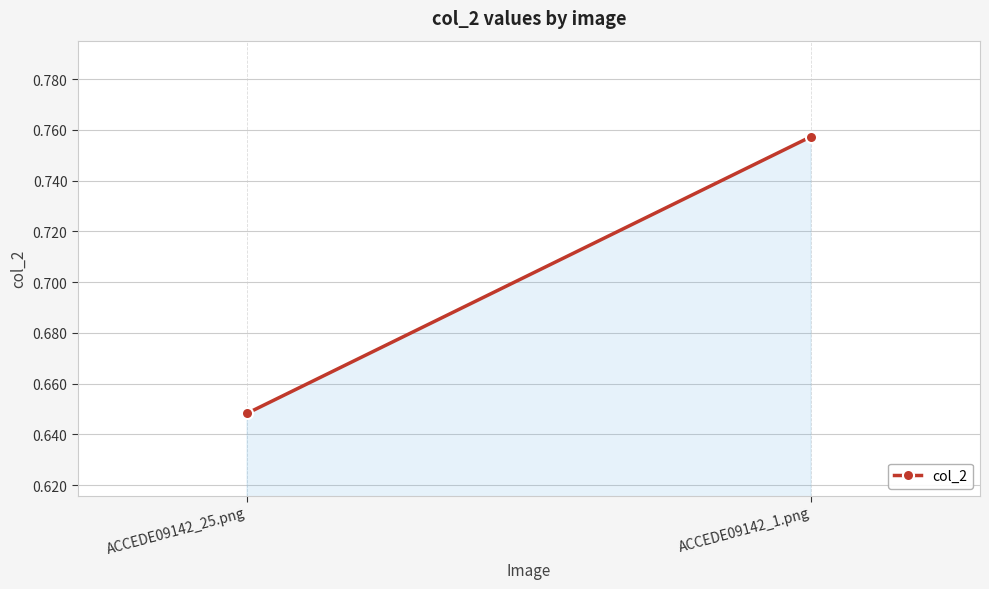

The value at ACCEDE09142_25.png is 0.6. True or false?

True